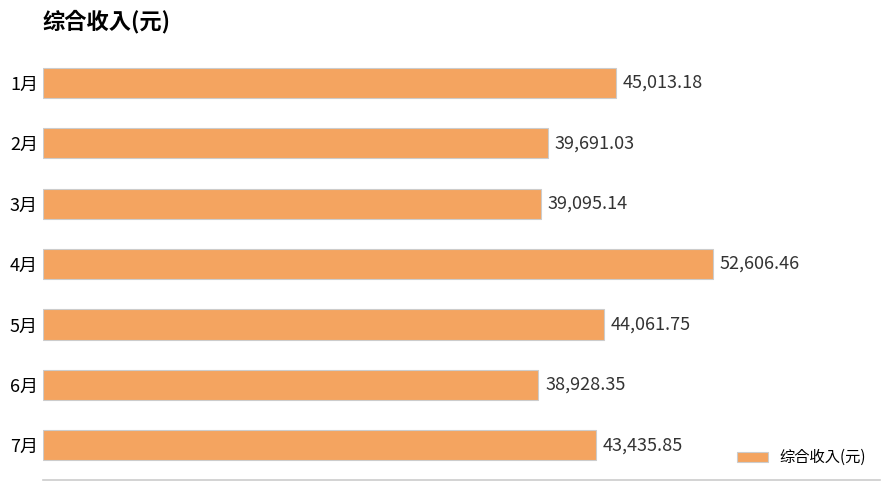

Which label corresponds to the largest value in the chart?

4月